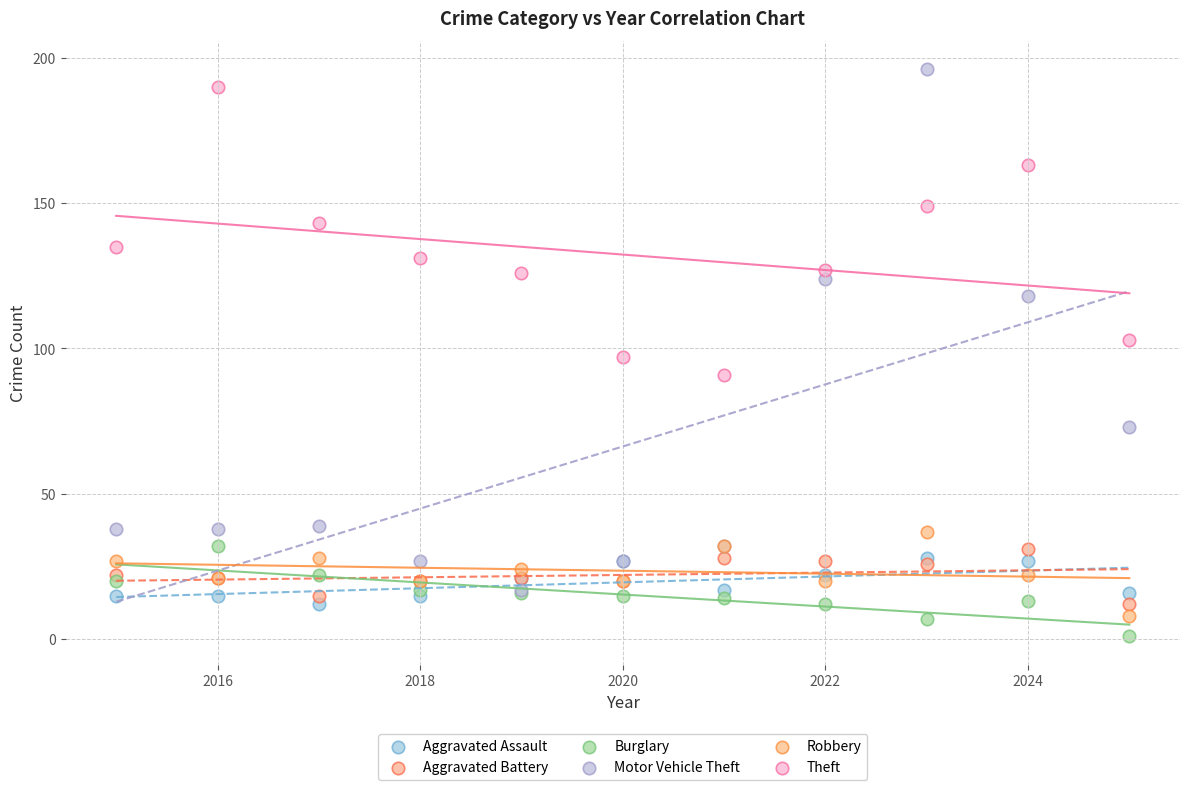

What are all the series names shown in the legend?

Aggravated Assault, Aggravated Battery, Burglary, Motor Vehicle Theft, Robbery, Theft